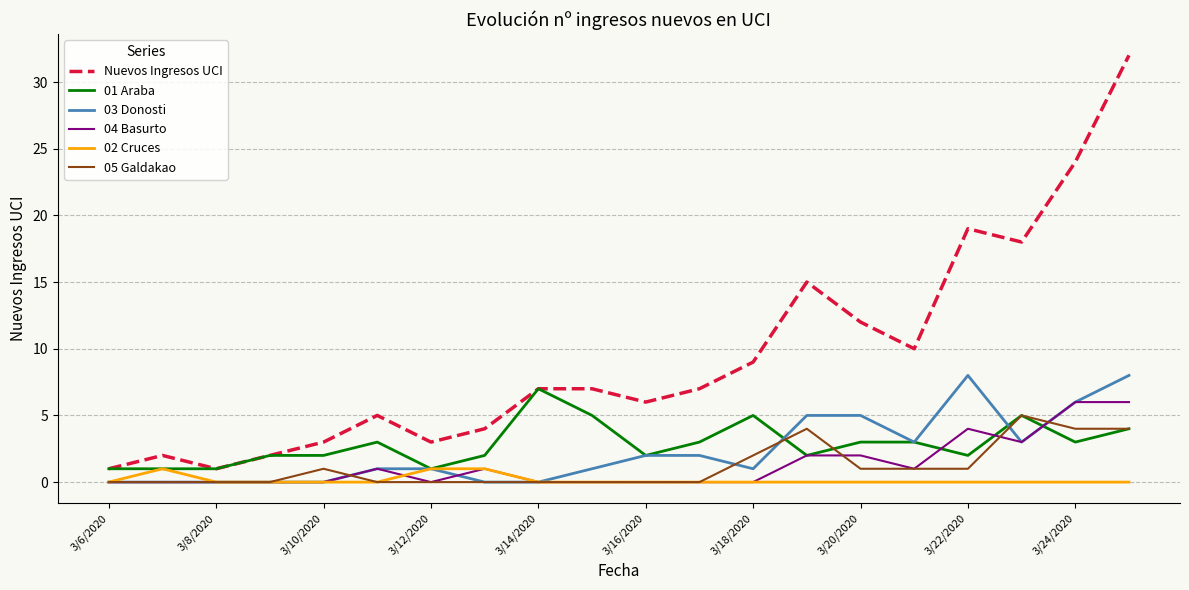

What is the greatest value displayed?

32